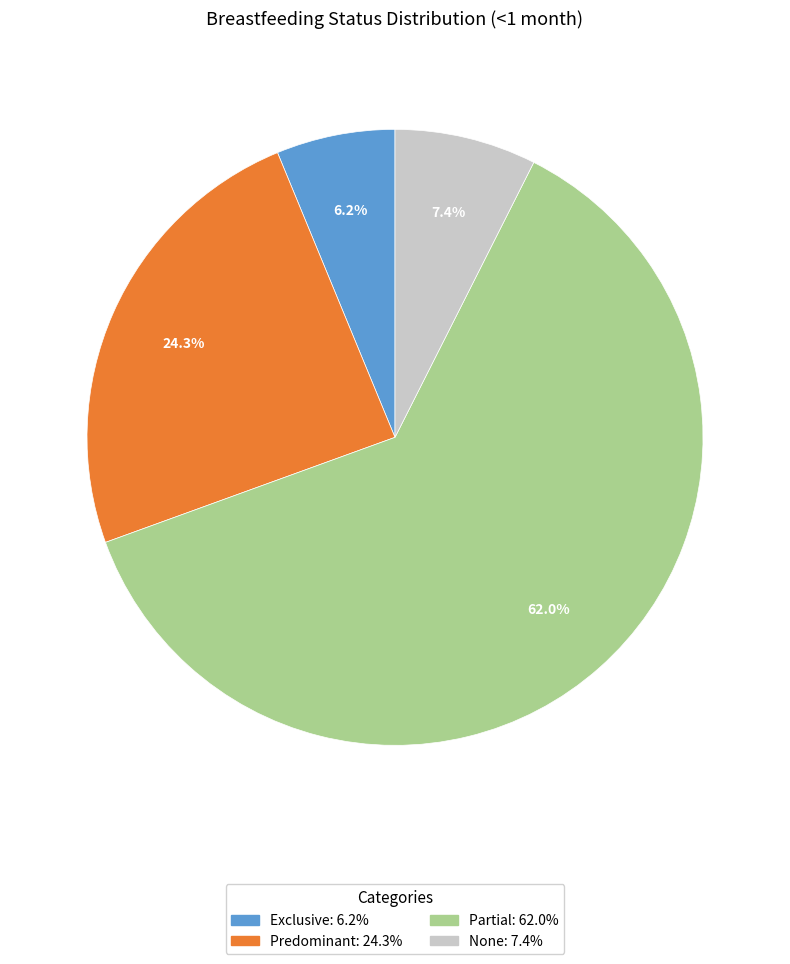

Is it true that Predominant is 12% of the pie?

False